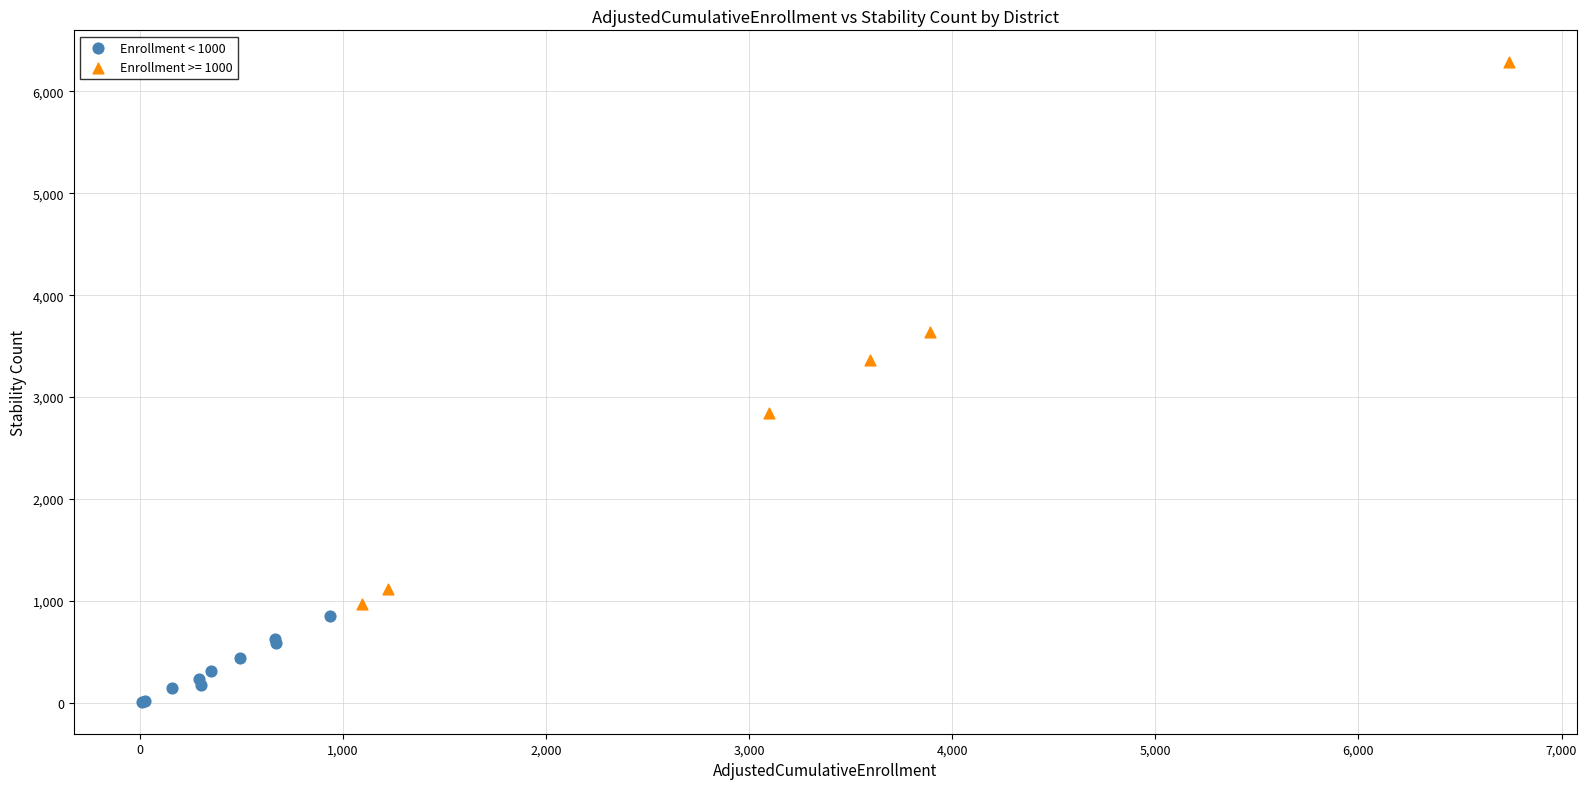

Which series has the largest Y range (max minus min)?

Enrollment >= 1000